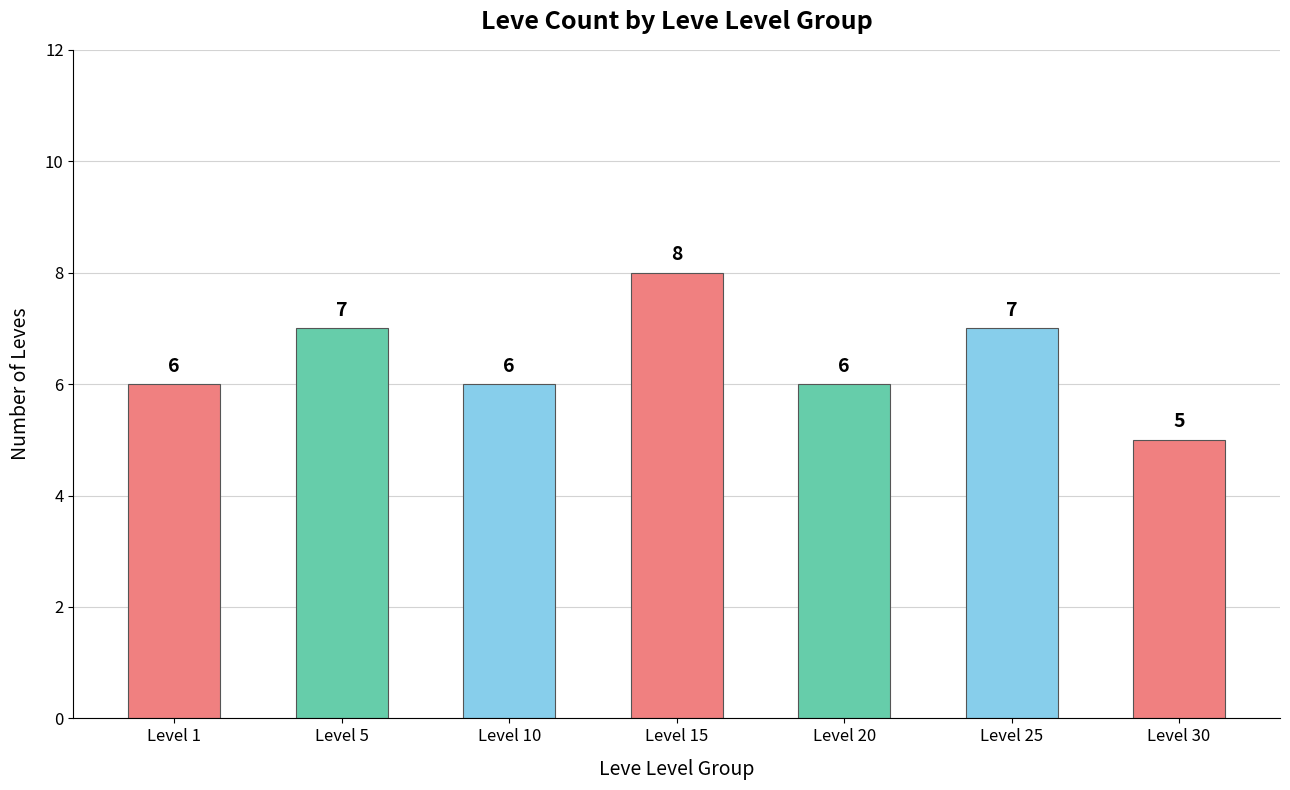

What is the value of the 3rd bar from the left?

6